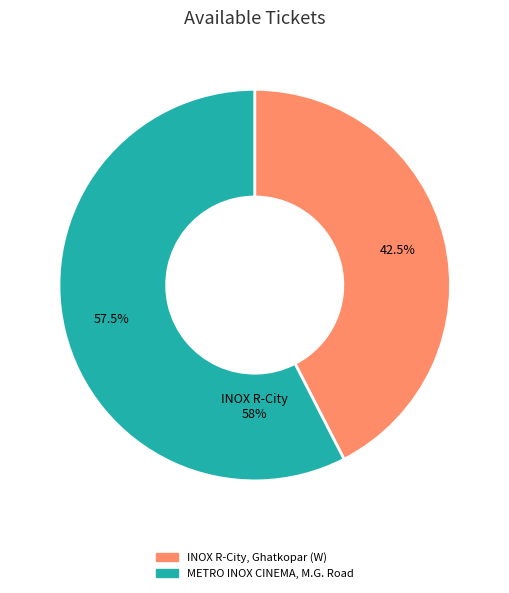

Which slice is the largest?

METRO INOX CINEMA, M.G. Road